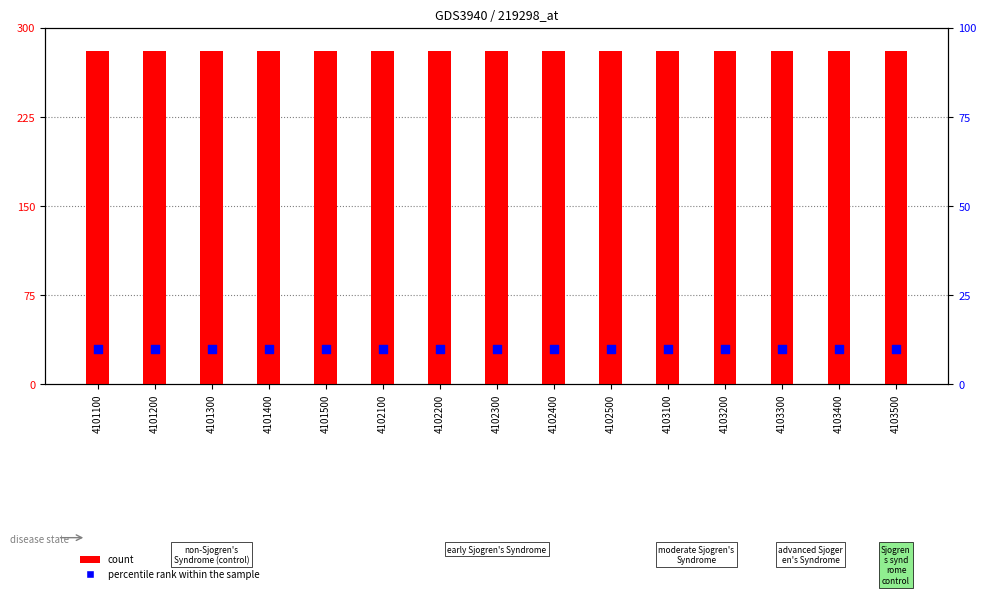

What is the total value across all series at 4101500?

290